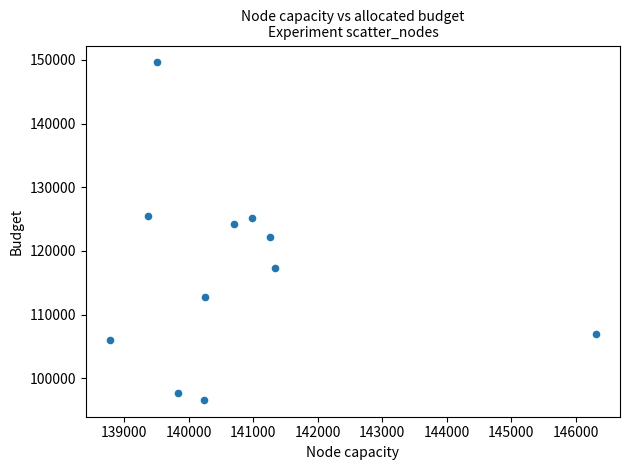

What is the range of X values (max minus min)?

7525